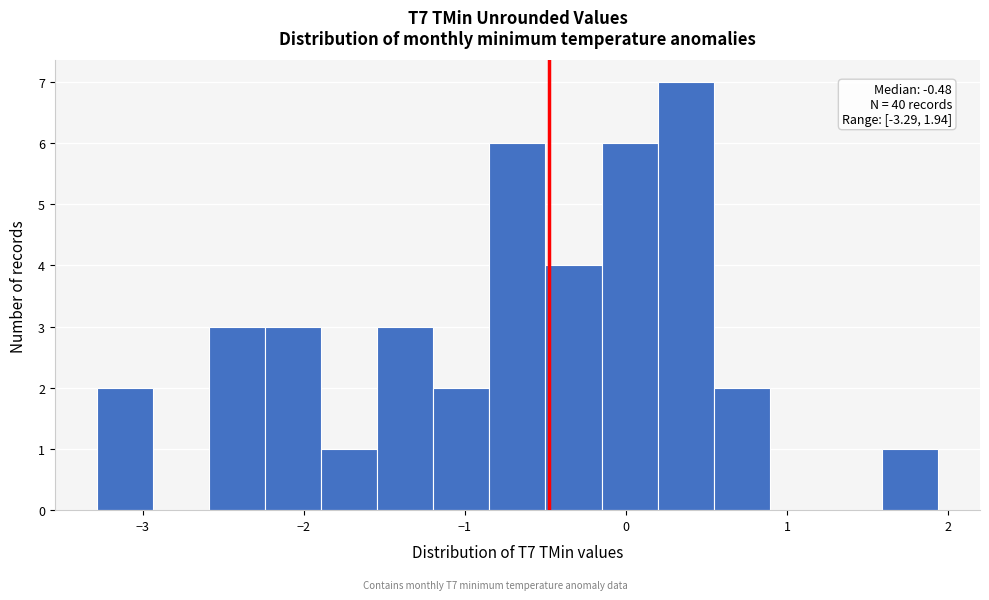

Around what value on the x-axis is the tallest bar? Give the approximate position of its centre, as read against the axis.

0.4